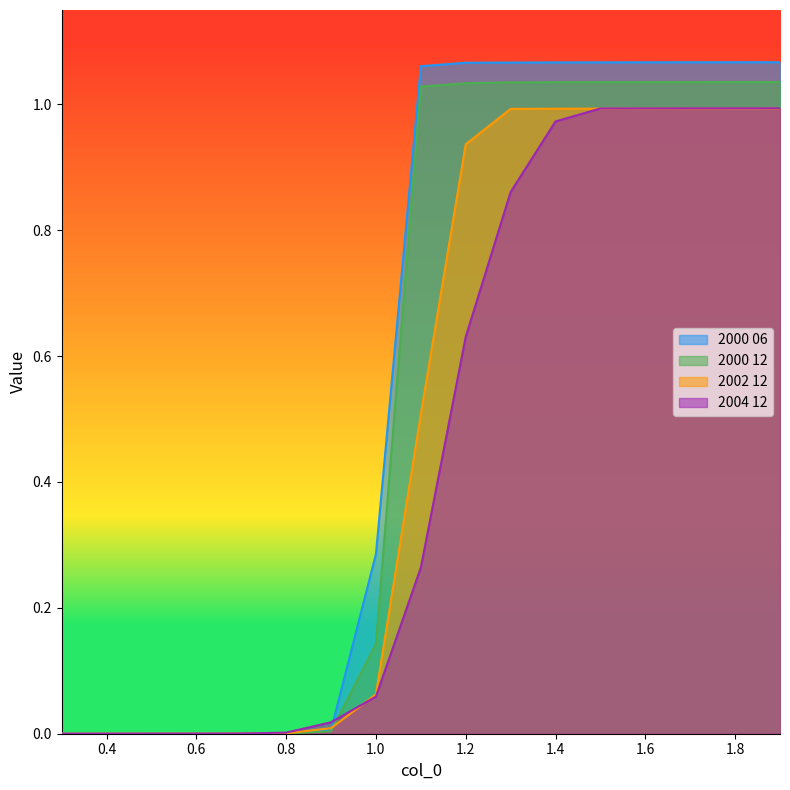

Reading left to right, list all the values displayed in this chart.

2000 06: 0.3=0.0	0.4=0.0	0.5=0.0	0.6=0.0	0.7=0.0	0.8=0.0	0.9=0.0	1.0=0.3	1.1=1.1	1.2=1.1	1.3=1.1	1.4=1.1	1.5=1.1	1.6=1.1	1.7=1.1	1.8=1.1	1.9=1.1
2000 12: 0.3=0.0	0.4=0.0	0.5=0.0	0.6=0.0	0.7=0.0	0.8=0.0	0.9=0.0	1.0=0.1	1.1=1.0	1.2=1.0	1.3=1.0	1.4=1.0	1.5=1.0	1.6=1.0	1.7=1.0	1.8=1.0	1.9=1.0
2002 12: 0.3=0.0	0.4=0.0	0.5=0.0	0.6=0.0	0.7=0.0	0.8=0.0	0.9=0.0	1.0=0.1	1.1=0.5	1.2=0.9	1.3=1.0	1.4=1.0	1.5=1.0	1.6=1.0	1.7=1.0	1.8=1.0	1.9=1.0
2004 12: 0.3=0.0	0.4=0.0	0.5=0.0	0.6=0.0	0.7=0.0	0.8=0.0	0.9=0.0	1.0=0.1	1.1=0.3	1.2=0.6	1.3=0.9	1.4=1.0	1.5=1.0	1.6=1.0	1.7=1.0	1.8=1.0	1.9=1.0